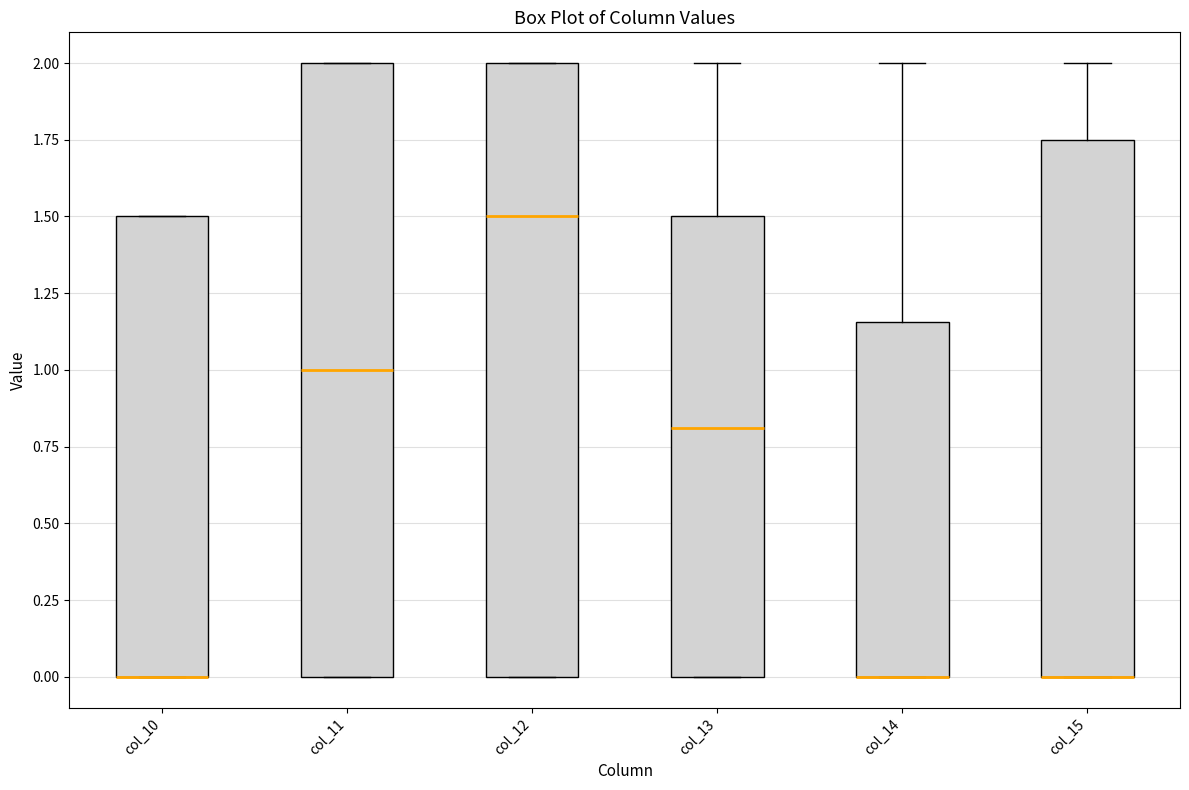

Where is the lower edge of the box for col_13 on the y-axis? The values are not printed on the chart, so give them approximately, as read against the axis.

0.00